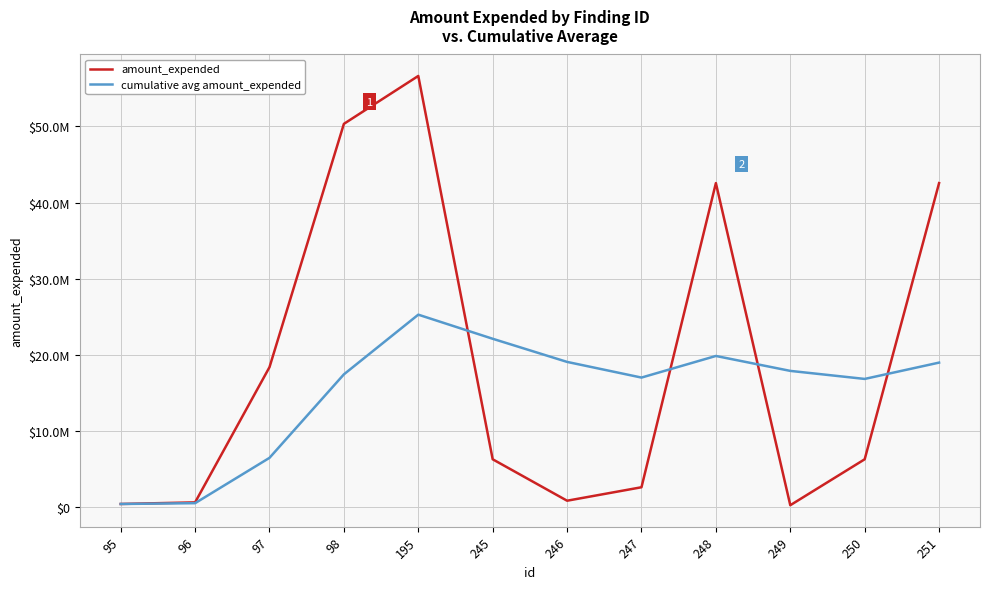

True or false: amount_expended has a value of 90409481.2 at 98.

False